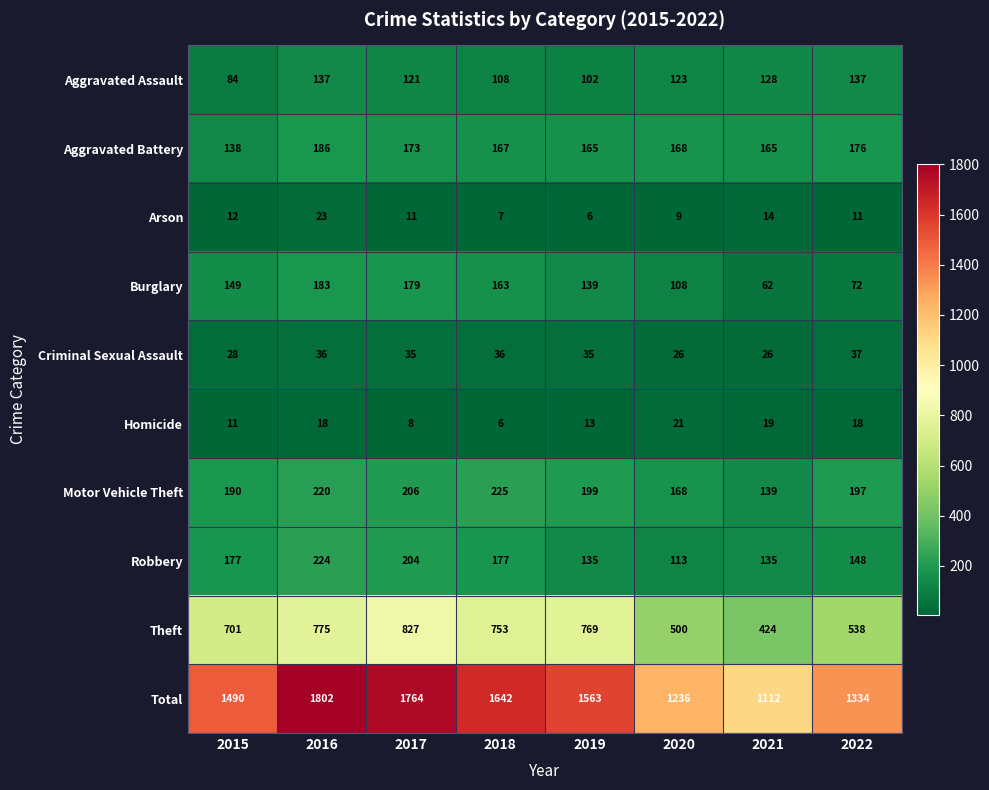

List the series in order of their peak value, lowest first.

Homicide, Arson, Criminal Sexual Assault, Aggravated Assault, Burglary, Aggravated Battery, Robbery, Motor Vehicle Theft, Theft, Total